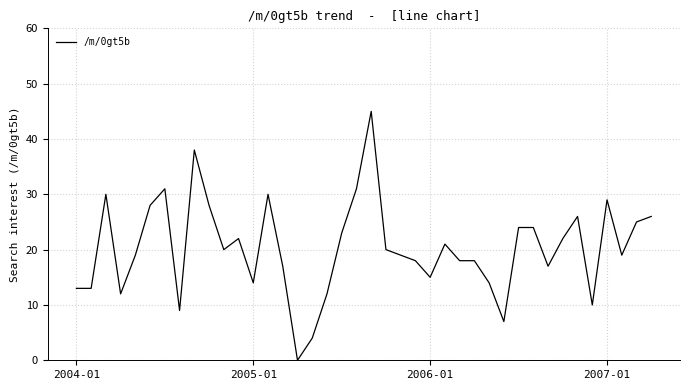

Where is the data nearest to the value 22?

11